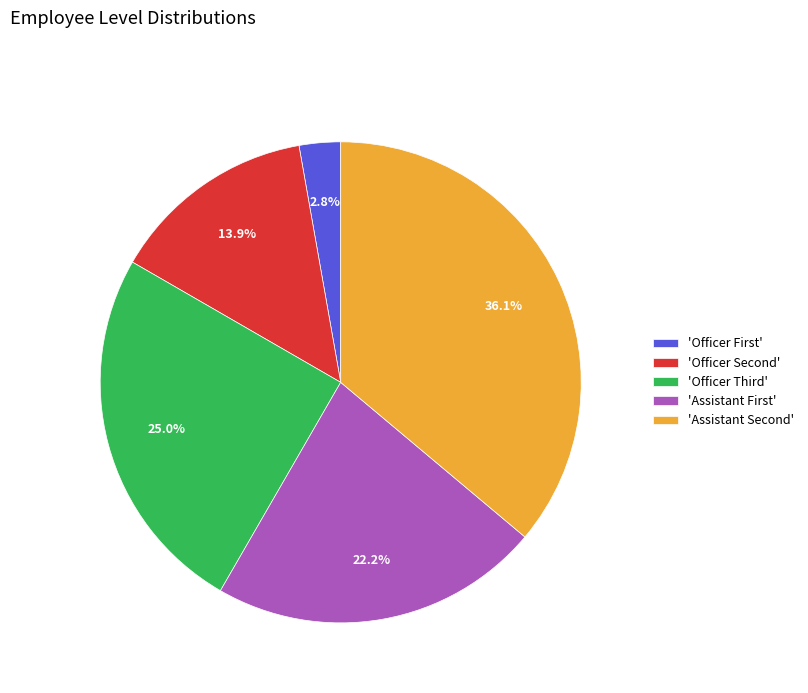

To the nearest percent, what is the difference between the largest and smallest slice percentages?

33%